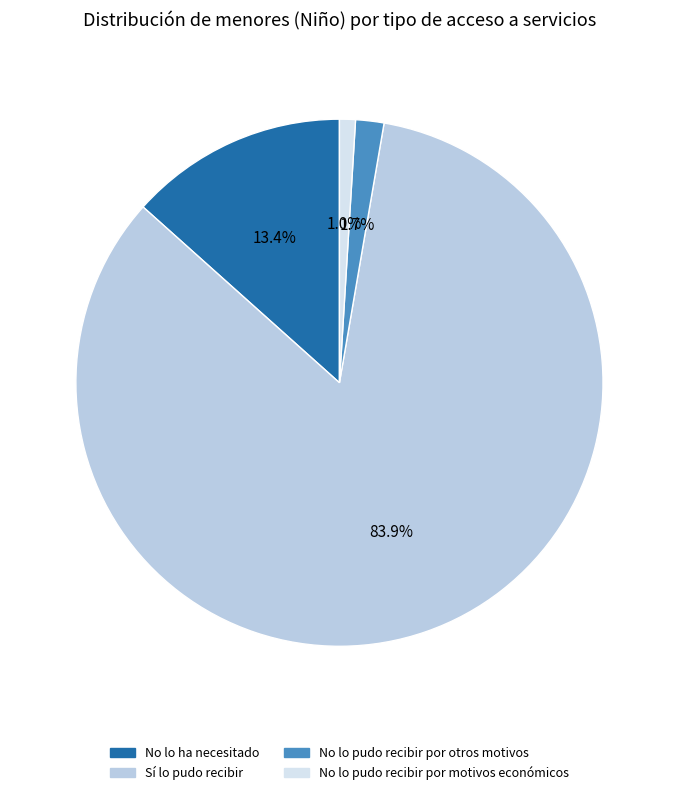

Rank the categories by value from highest to lowest.

Sí lo pudo recibir, No lo ha necesitado, No lo pudo recibir por otros motivos, No lo pudo recibir por motivos económicos